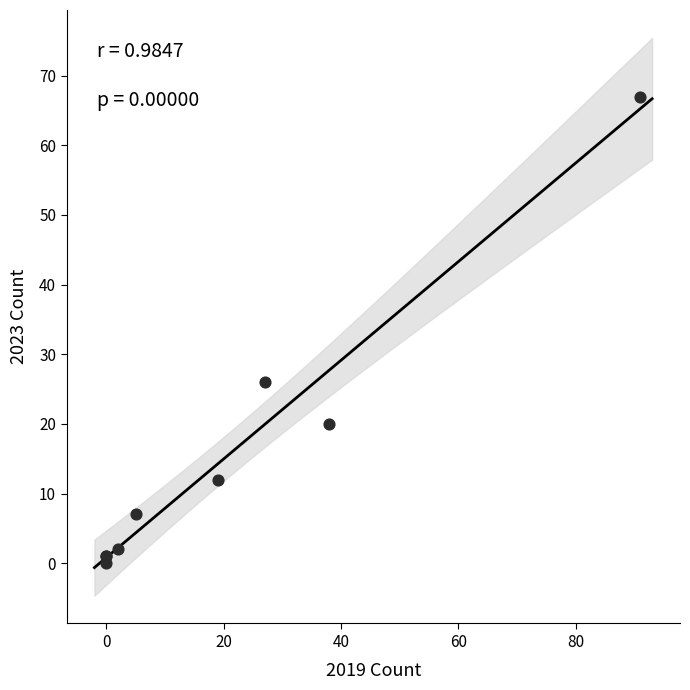

What Y value in the scatter plot is closest to 33?

26